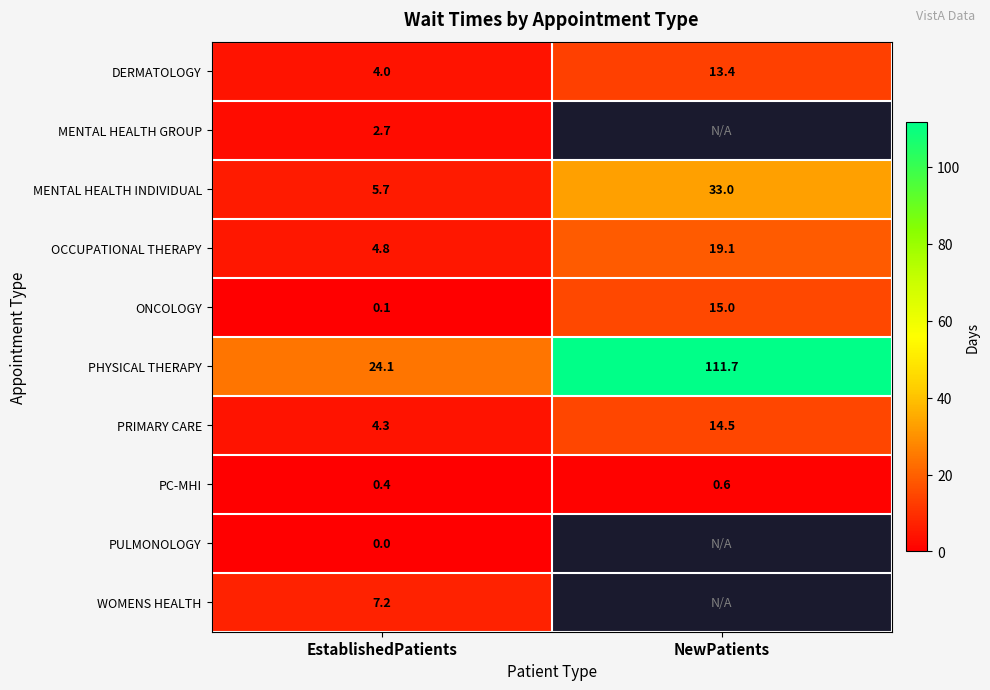

The value of PC-MHI at EstablishedPatients is 0.4. True or false?

True